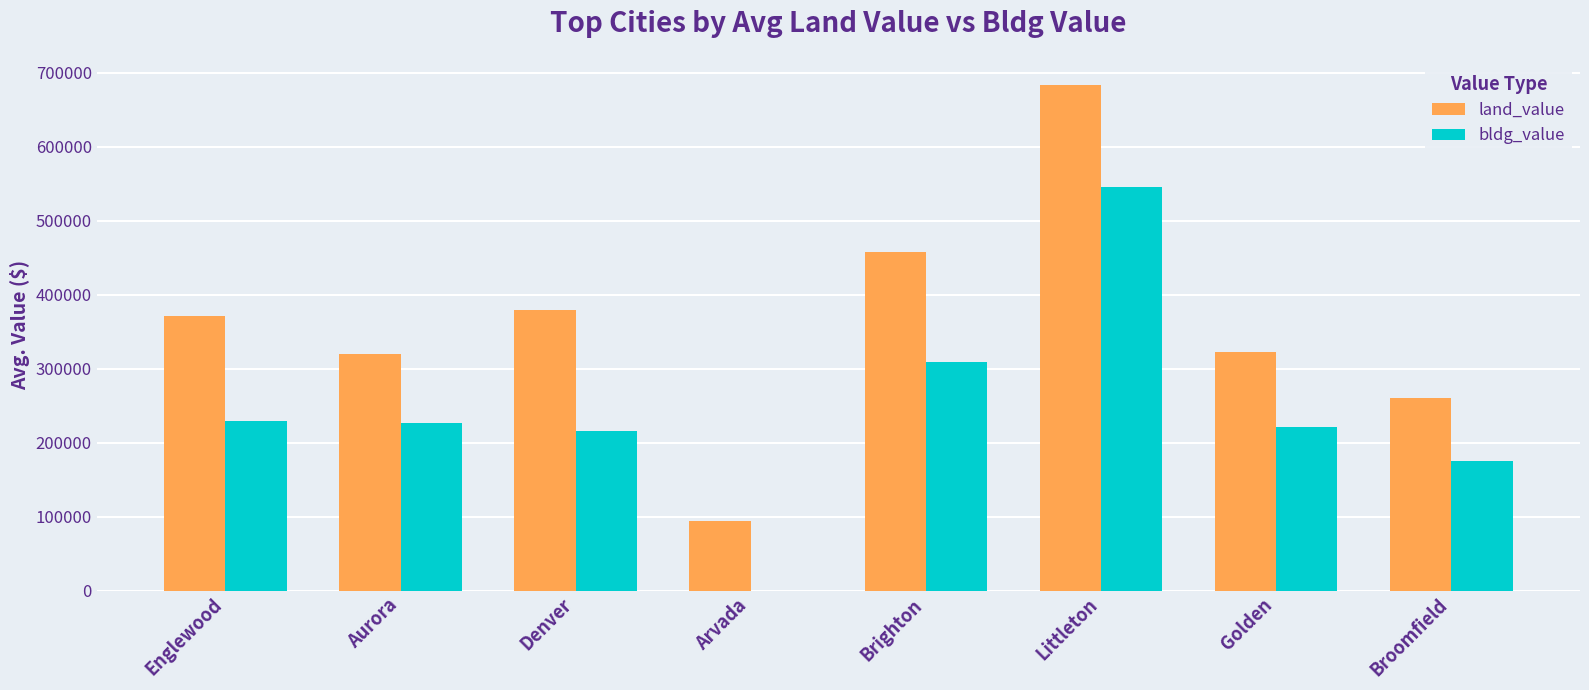

Does the chart contain stacked bars?

No